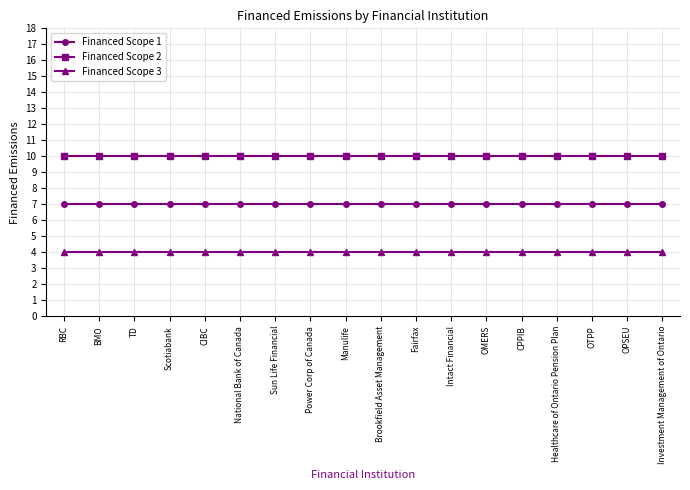

What is the maximum value shown in the chart?

10